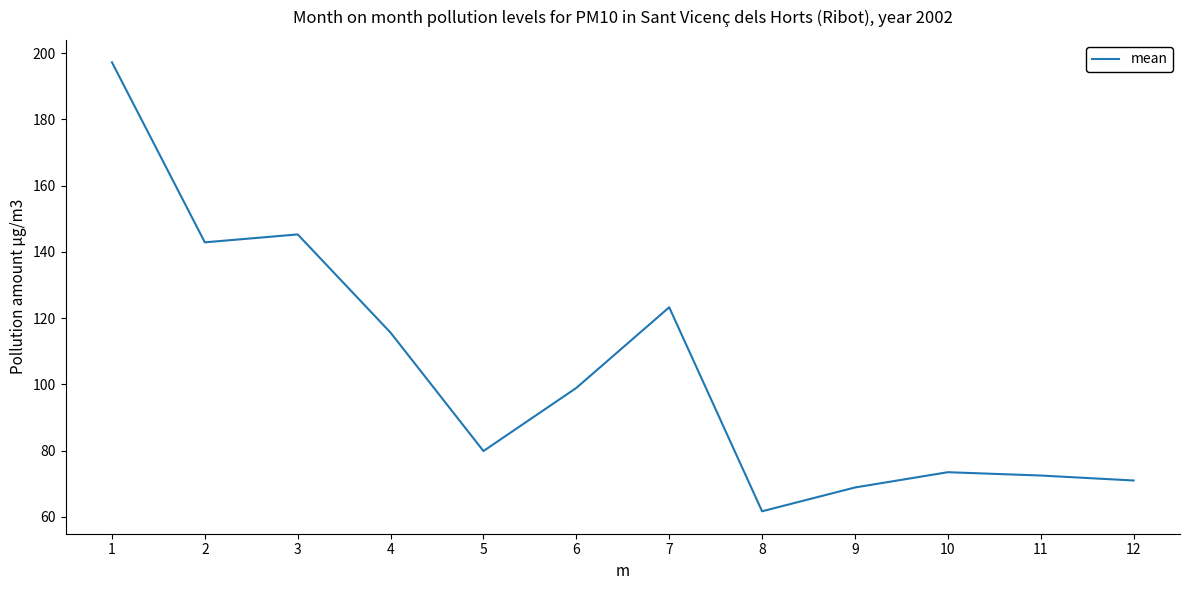

True or false: the data has more than 2 interior local peaks.

True